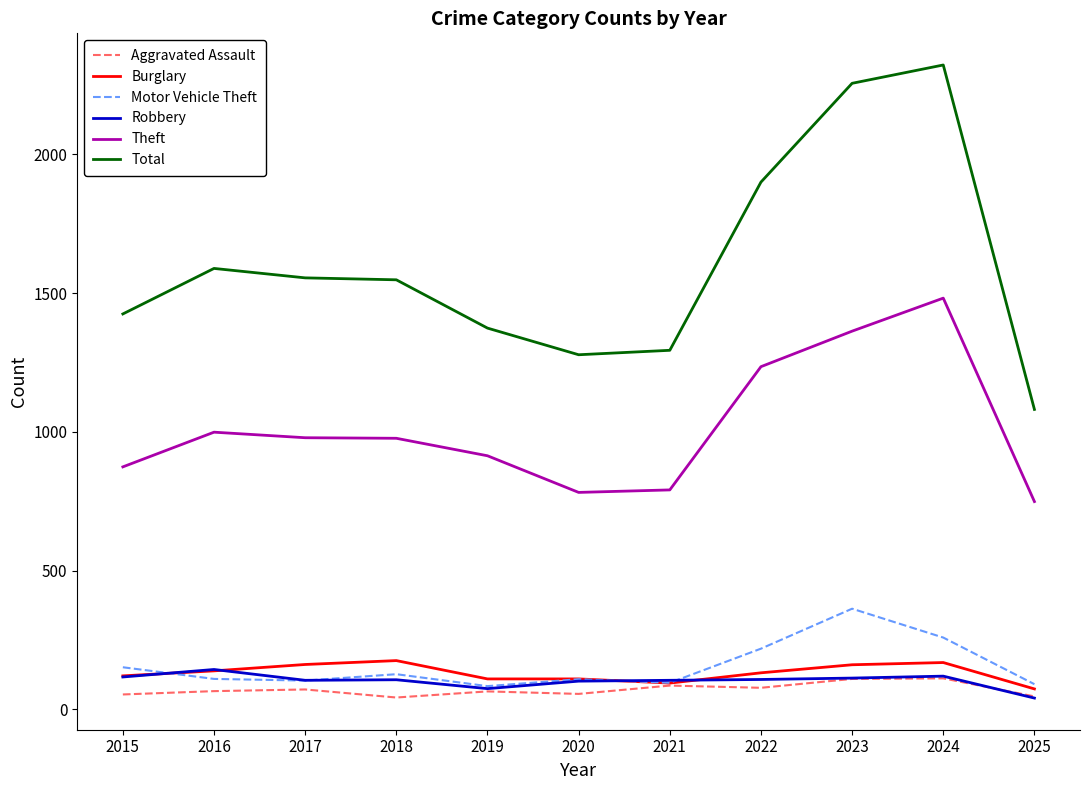

What is the difference between the Total values at 2022 and 2017?

345